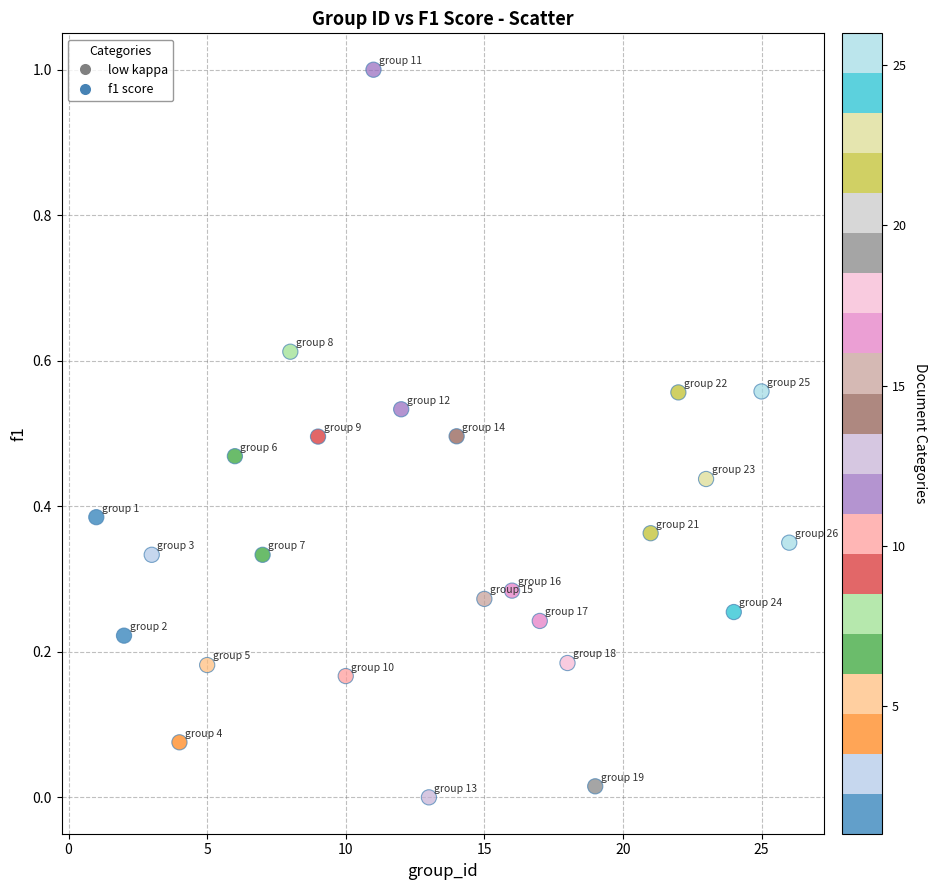

What is the range of X values (max minus min)?

25.0